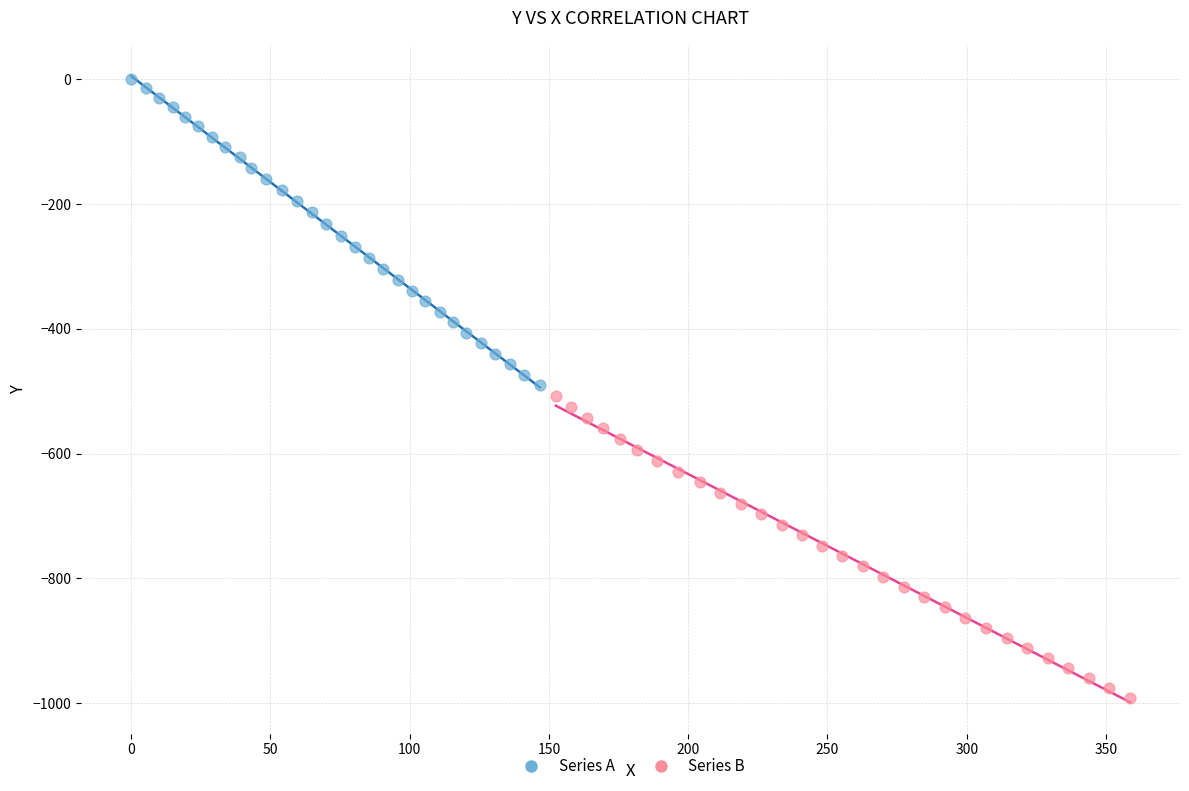

Which series contains the highest Y value?

Series A